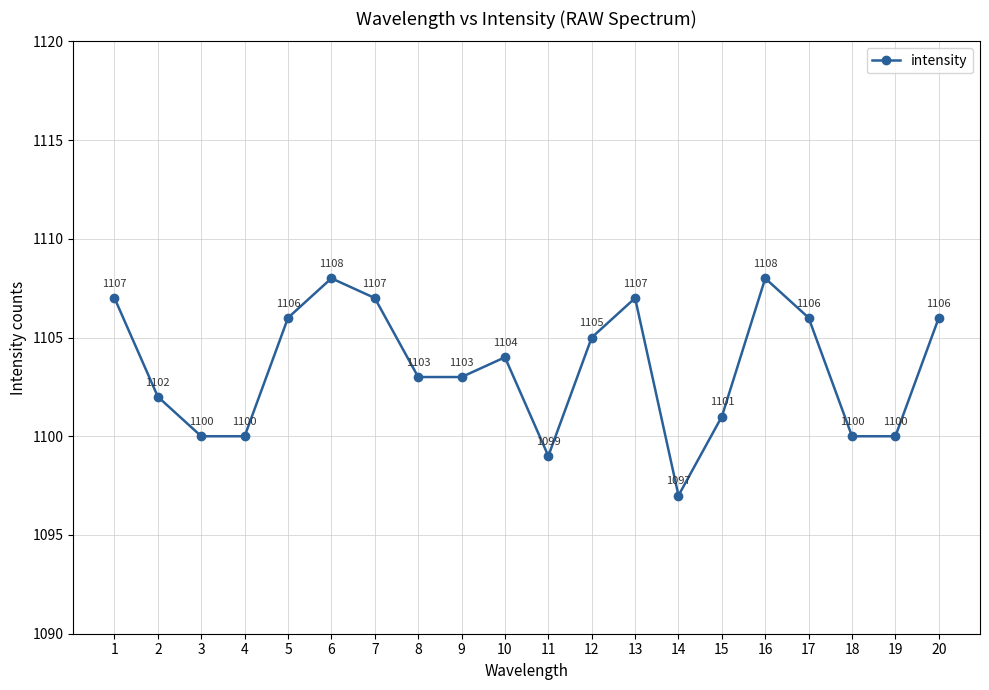

True or false: the data shows 1107 at 13.

True